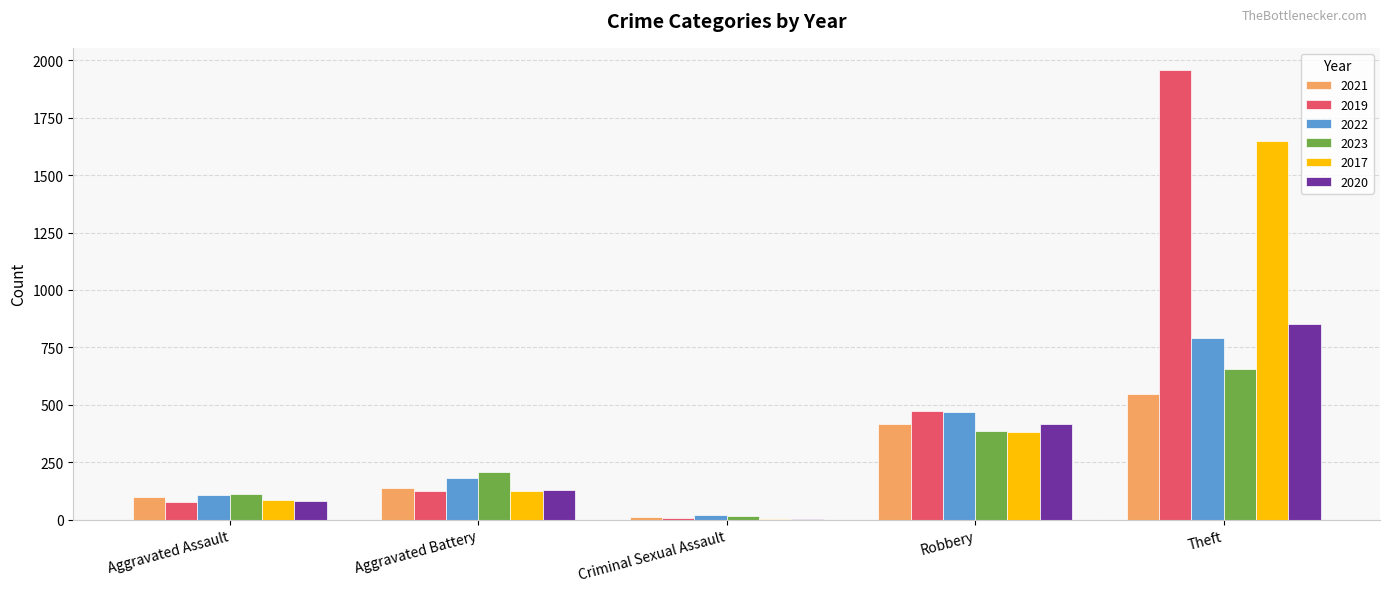

At which category is the sum across all series the highest?

Theft